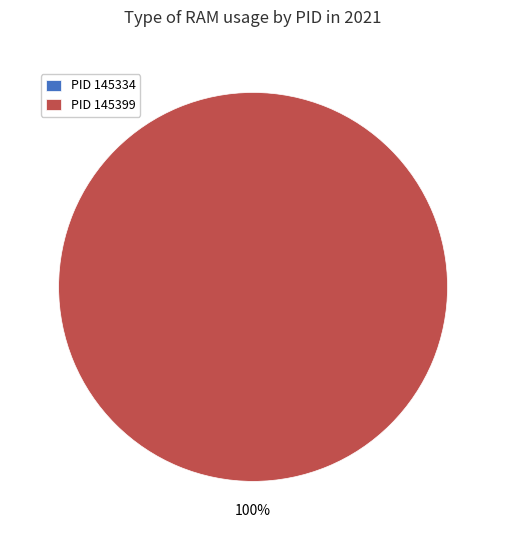

Which slice is the smallest?

145334